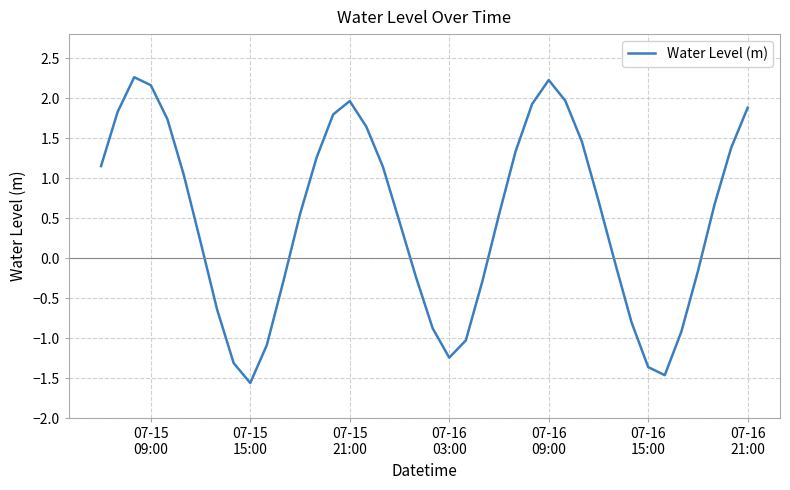

What is the greatest value displayed?

2.3